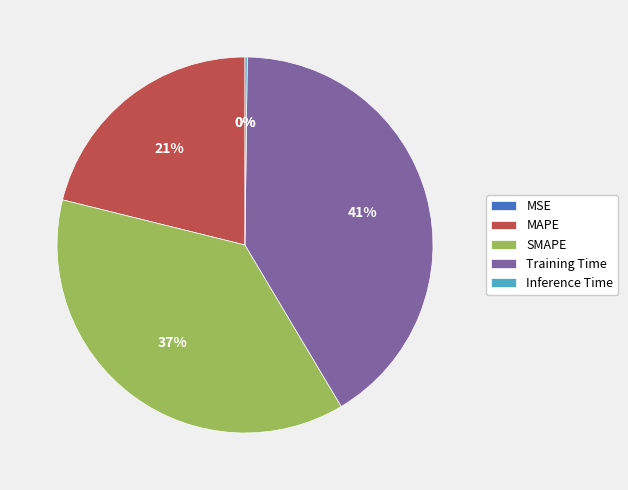

What percentage is the MAPE slice, to the nearest percent?

21%